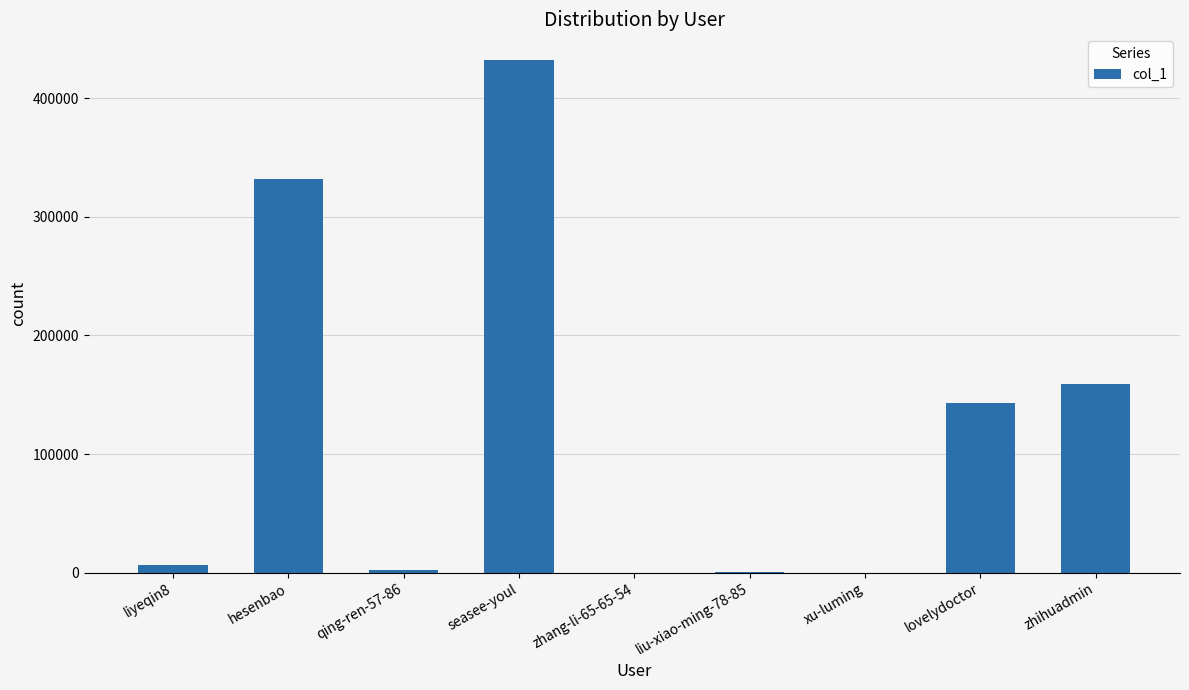

What is the sum of all values?

1075591